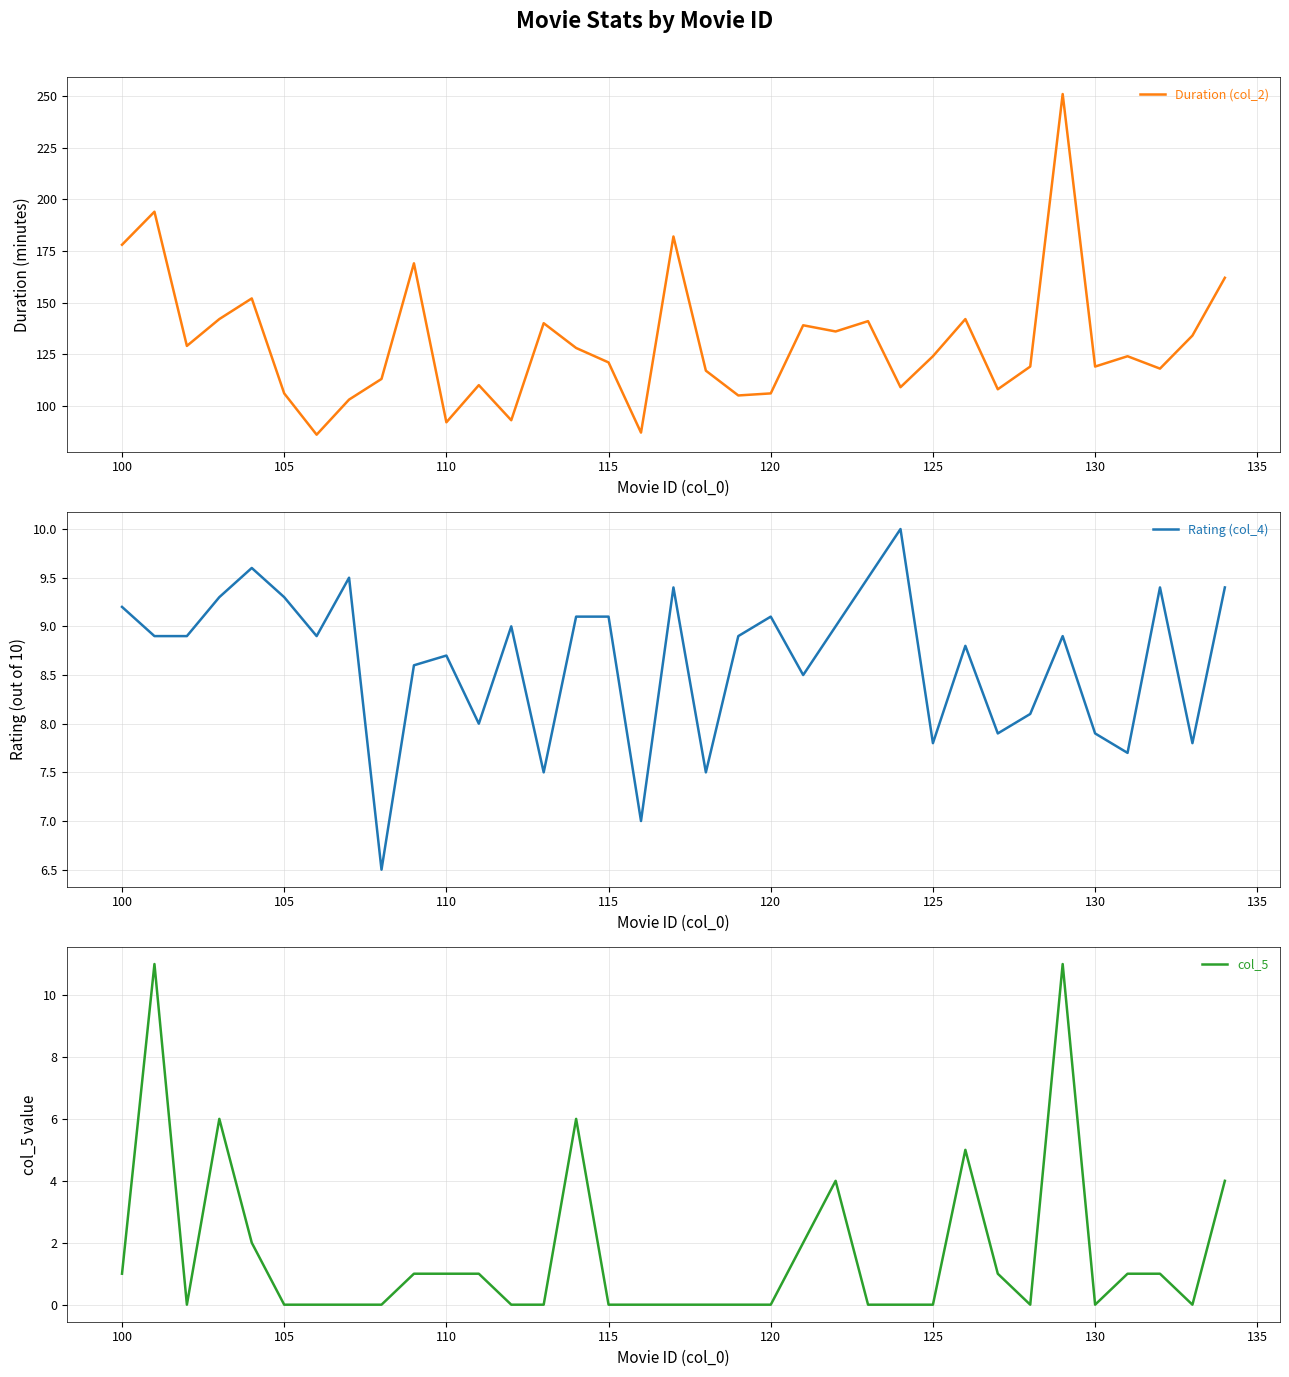

True or false: Duration (col_2) has a value of 106 at 105.

True